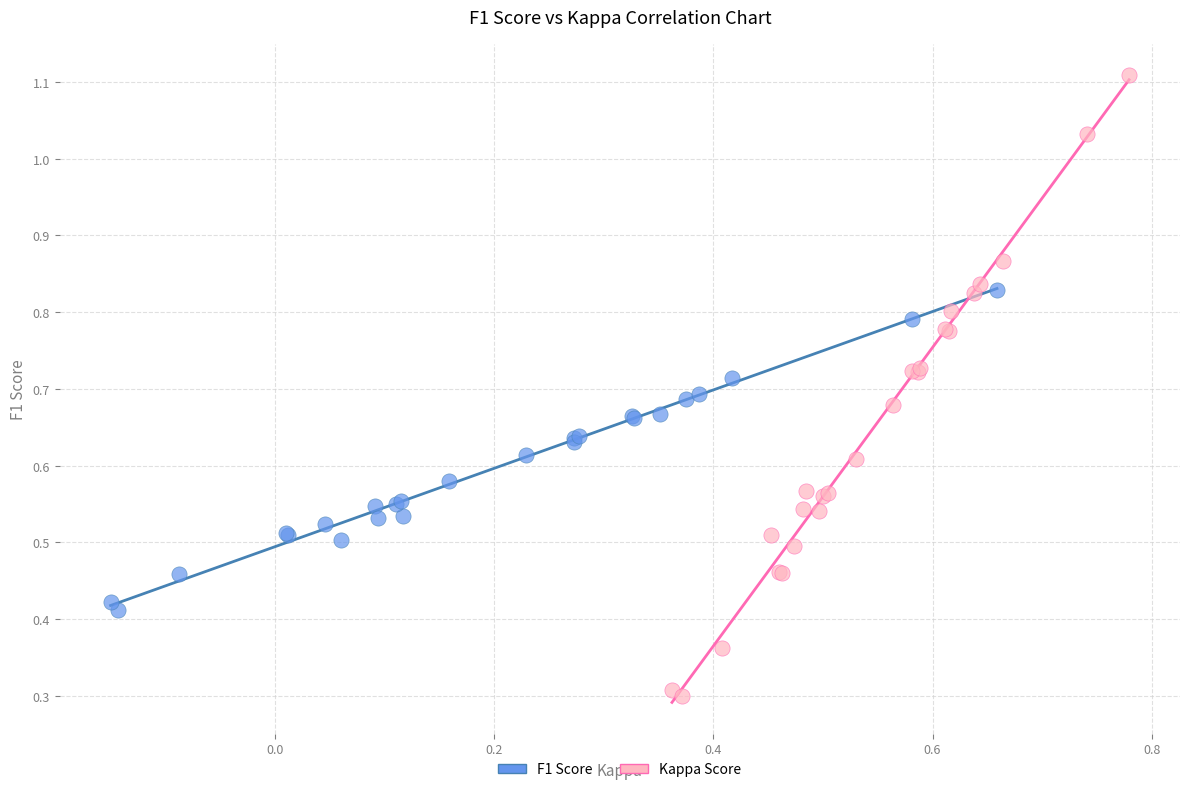

Which series reaches the maximum Y coordinate?

Kappa Score